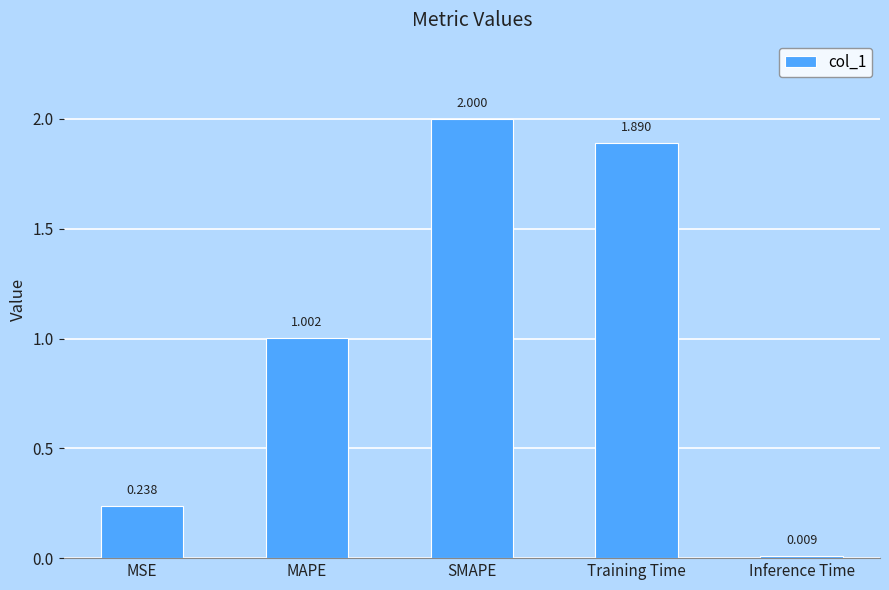

Rank the categories by value from lowest to highest.

Inference Time, MSE, MAPE, Training Time, SMAPE